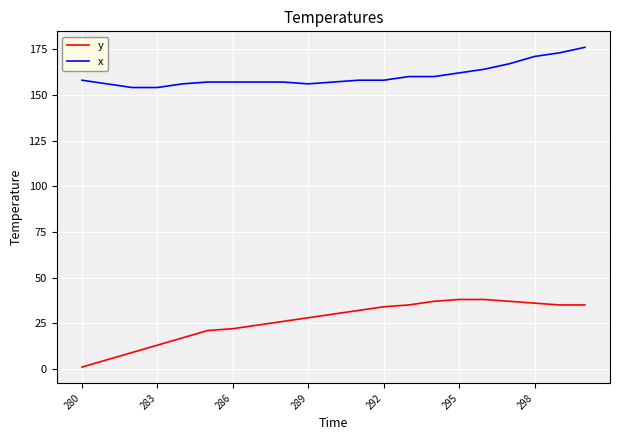

True or false: y and x intersect in this chart.

False